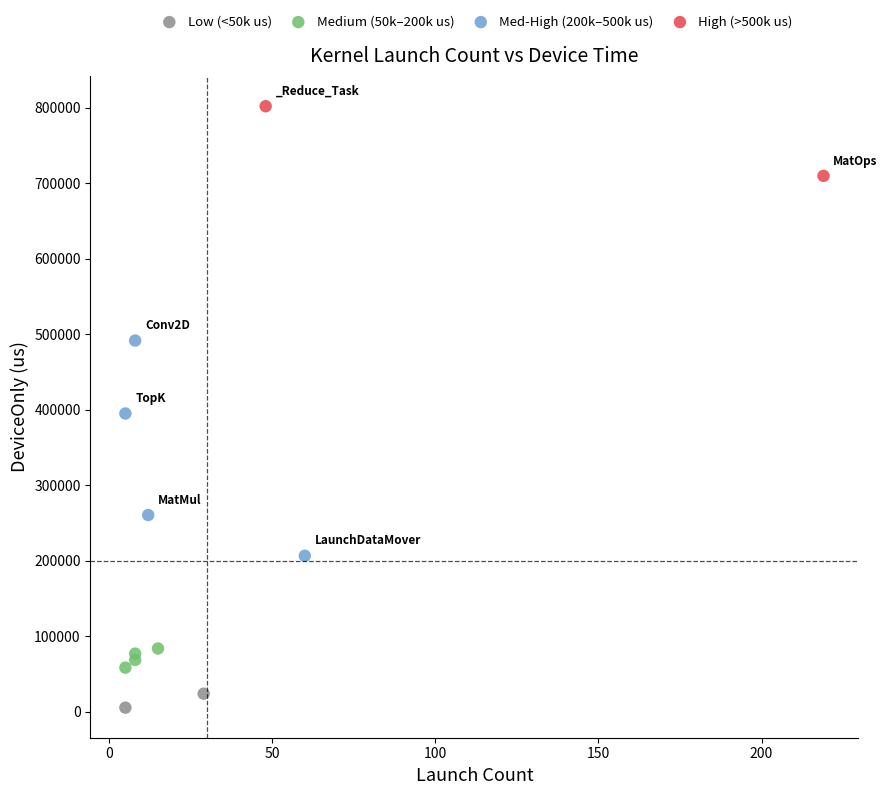

Which series contains the highest Y value?

High (>500k us)